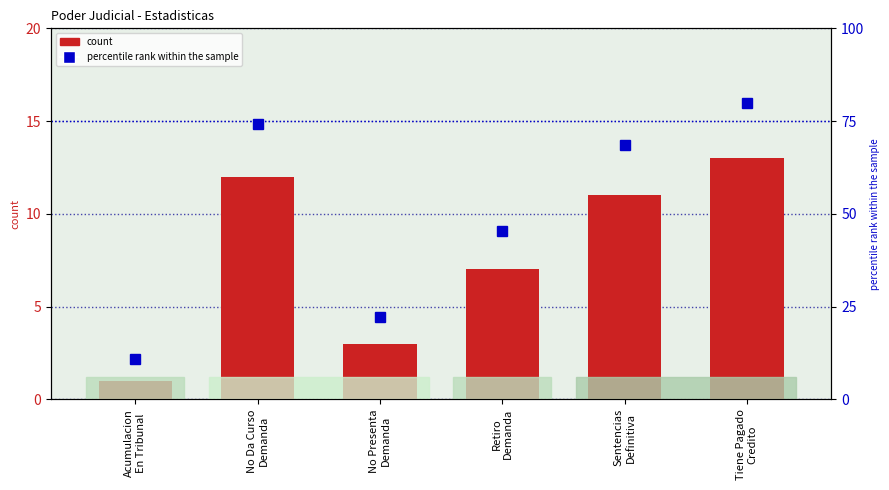

Between Sentencias
Definitiva and Retiro
Demanda, which is larger?

Sentencias
Definitiva